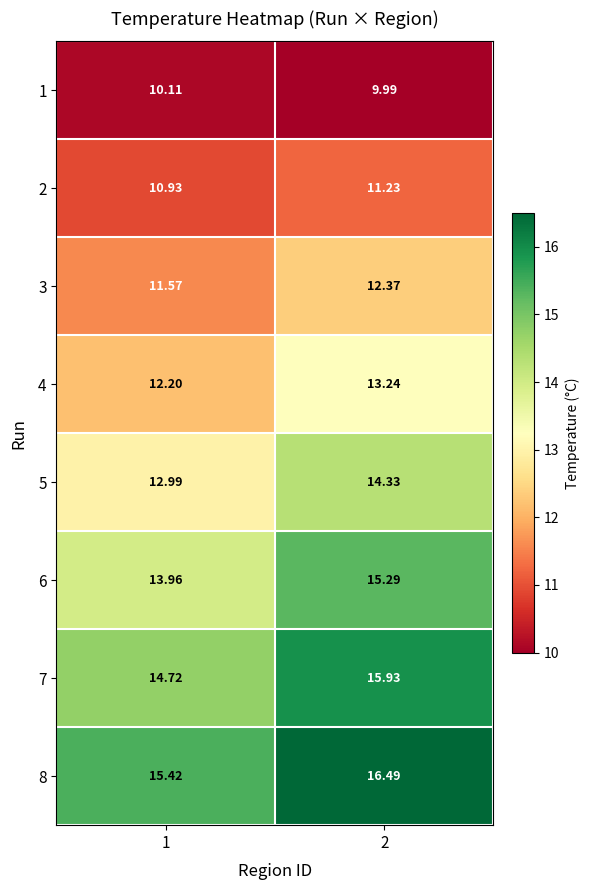

What is the difference between the highest and lowest values at 2?

6.5